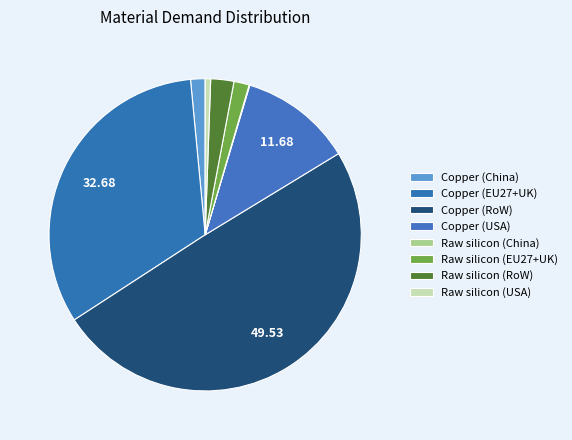

Which category has the biggest portion of the pie?

Copper (RoW)